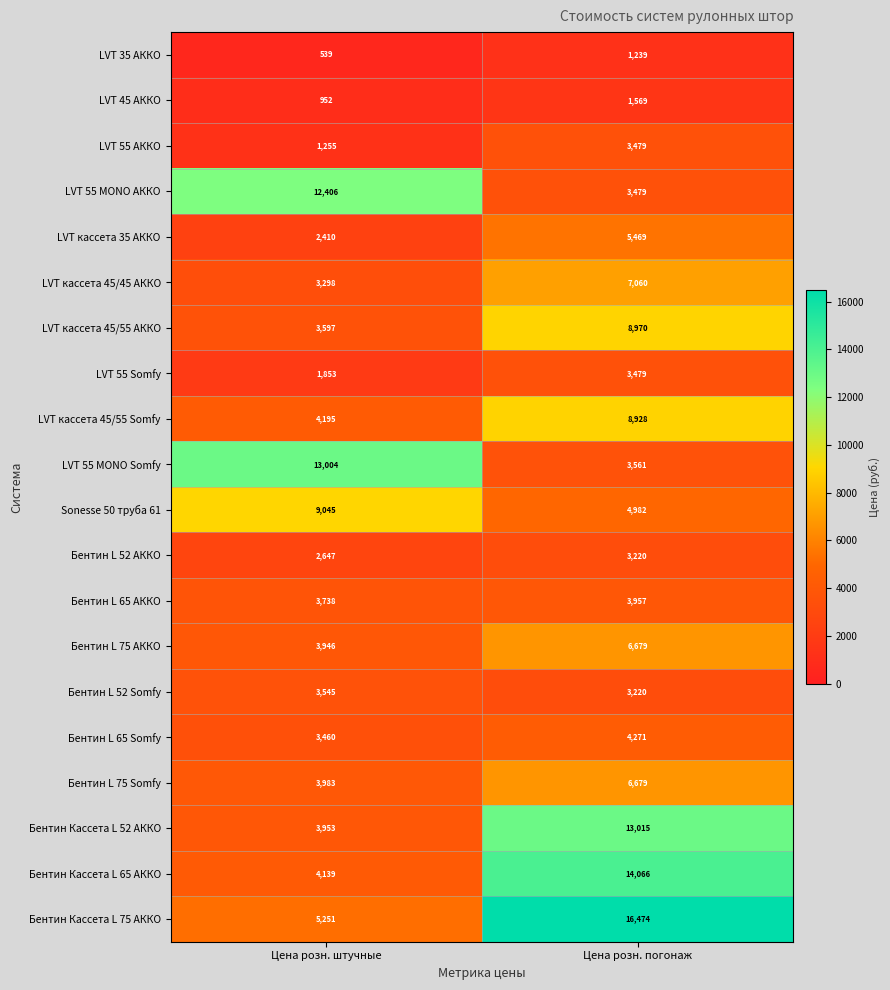

True or false: Sonesse 50 труба 61 has a value of 4982 at Цена розн. погонаж.

True